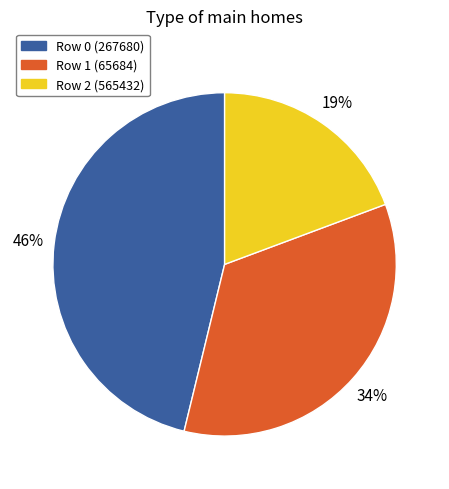

Is the sum of Row 2 (565432) and Row 0 (267680) greater than half?

Yes